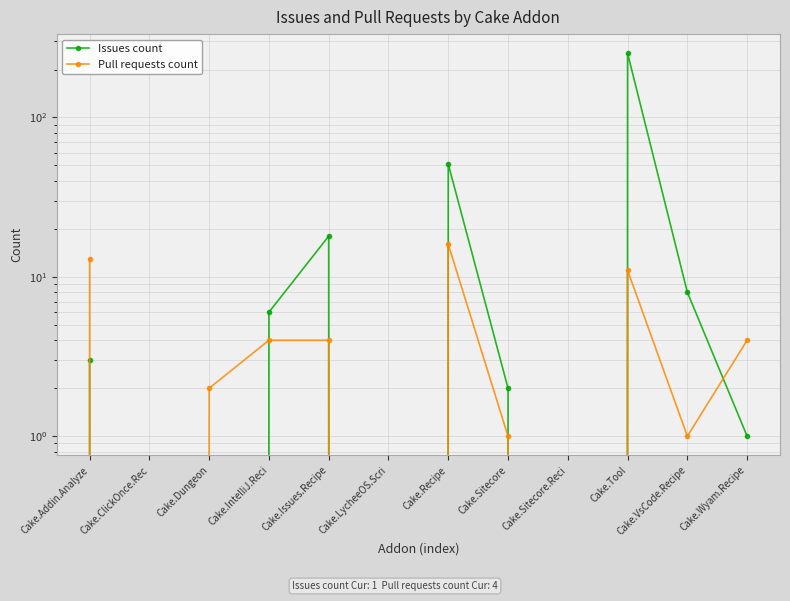

In Pull requests count, how many points are higher than both neighbors (excluding endpoints)?

2